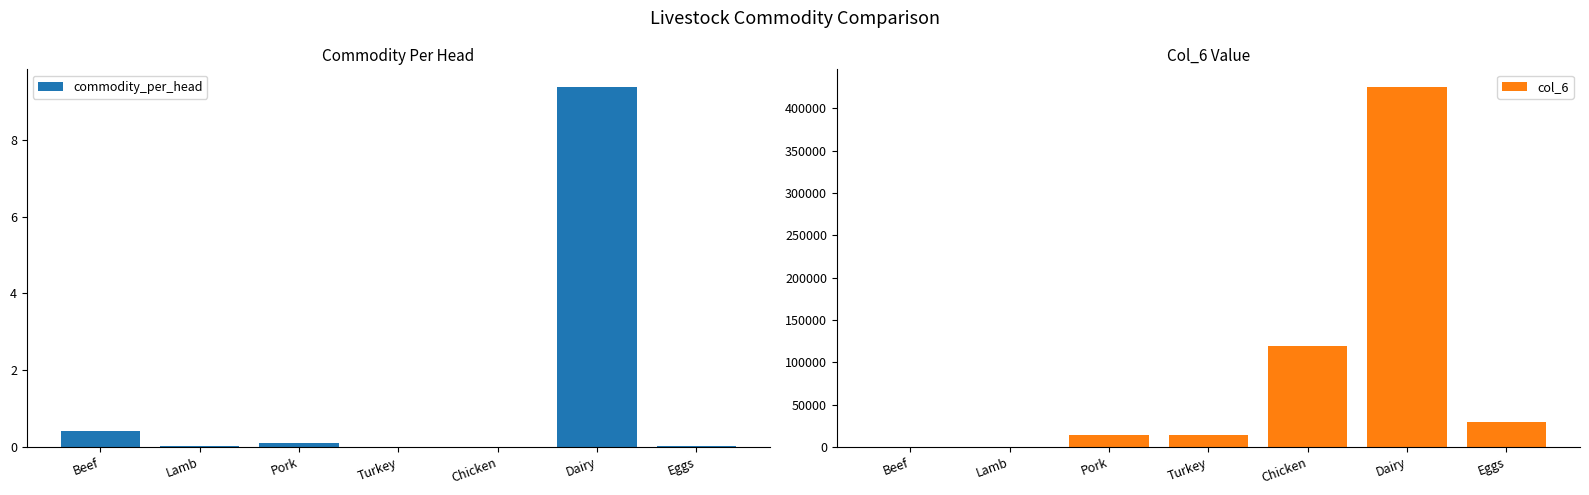

Which has a higher value, Dairy or Chicken?

Dairy